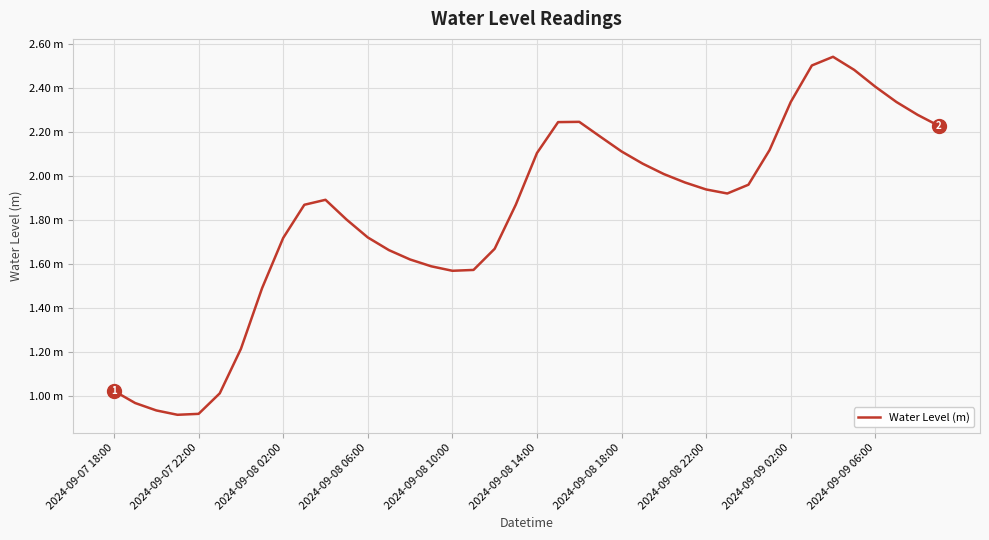

Is this an area chart (filled region under the line)?

No